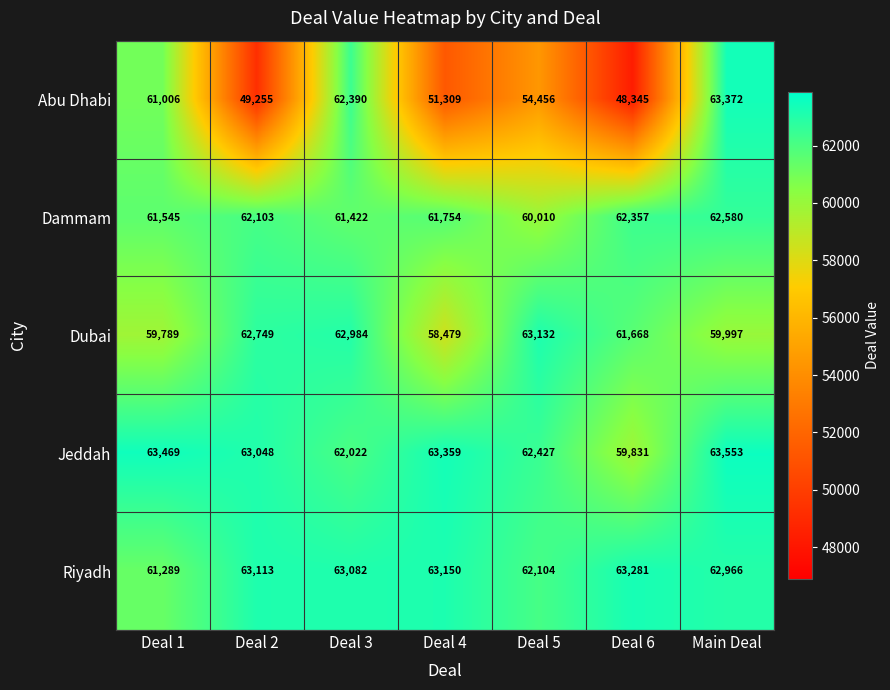

Rank the series at Deal 1 from highest to lowest value.

Jeddah, Dammam, Riyadh, Abu Dhabi, Dubai